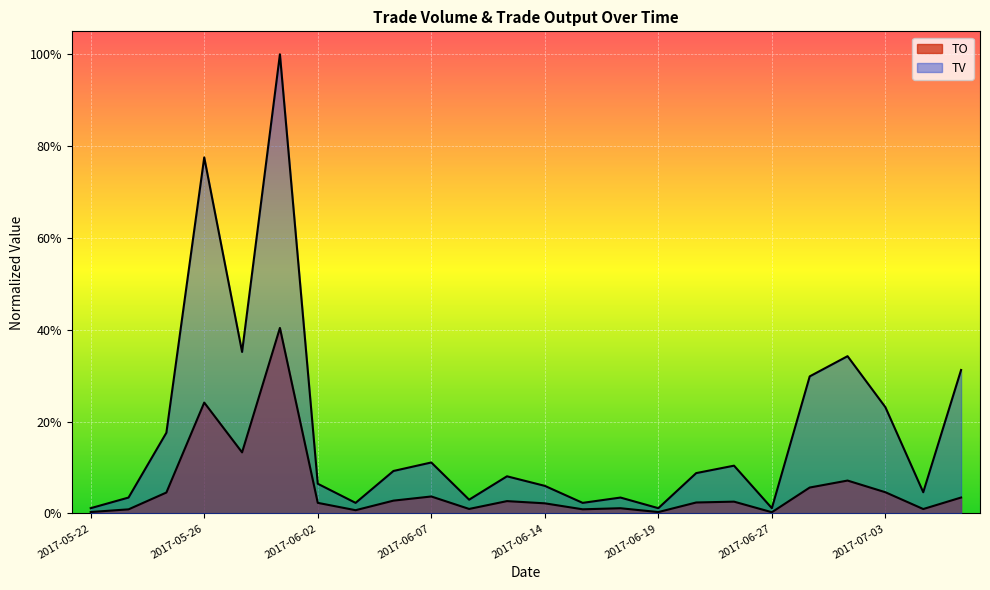

Which series has the widest spread of values?

TV